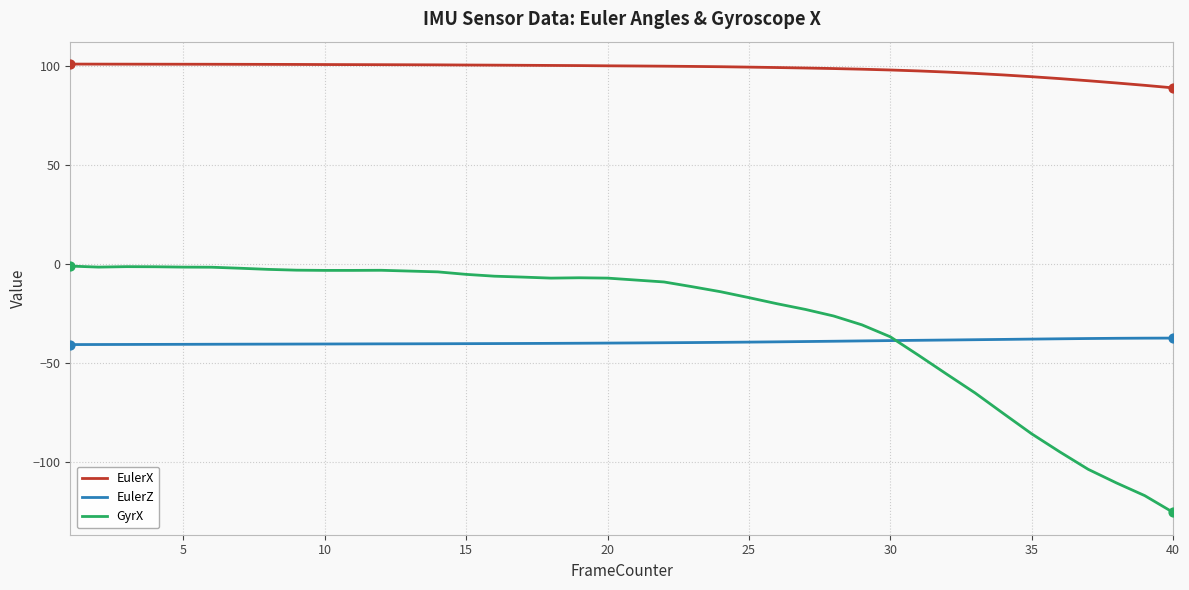

Which series has the widest spread of values?

GyrX